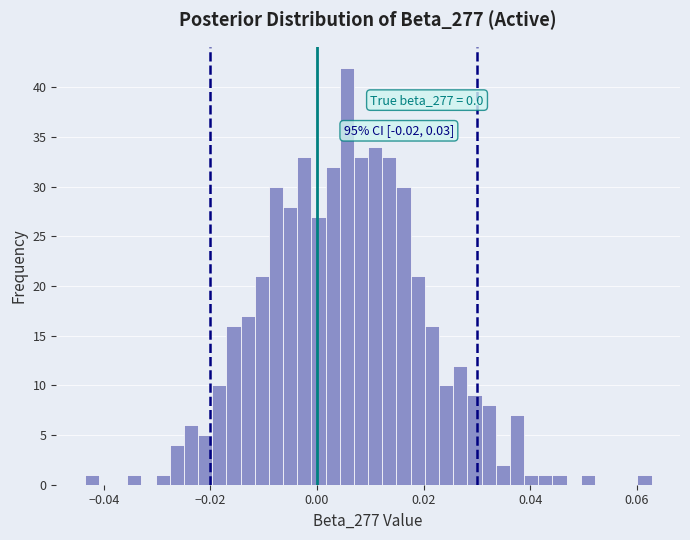

Read against the x-axis, roughly where is the centre of the tallest bar?

0.006